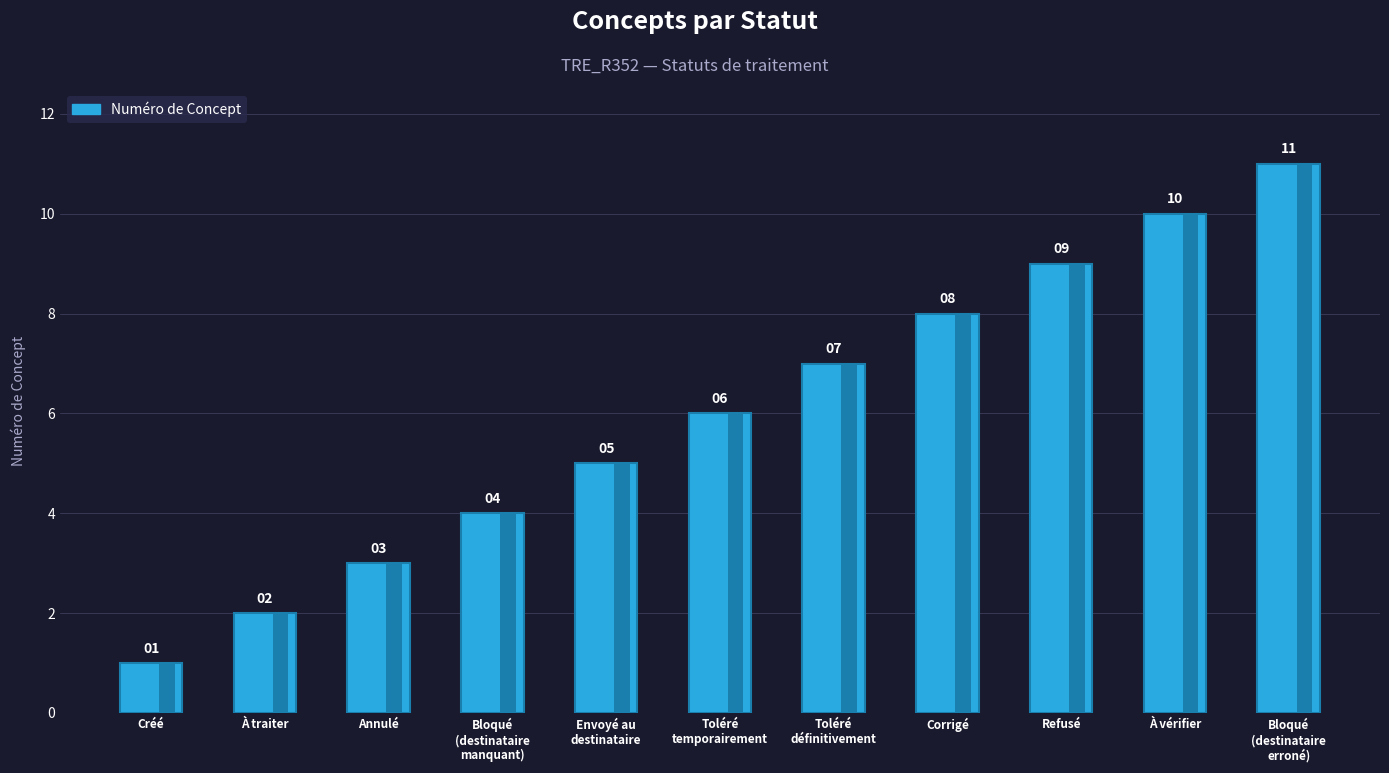

What is the ratio of the value at Corrigé to the value at À vérifier?

0.8